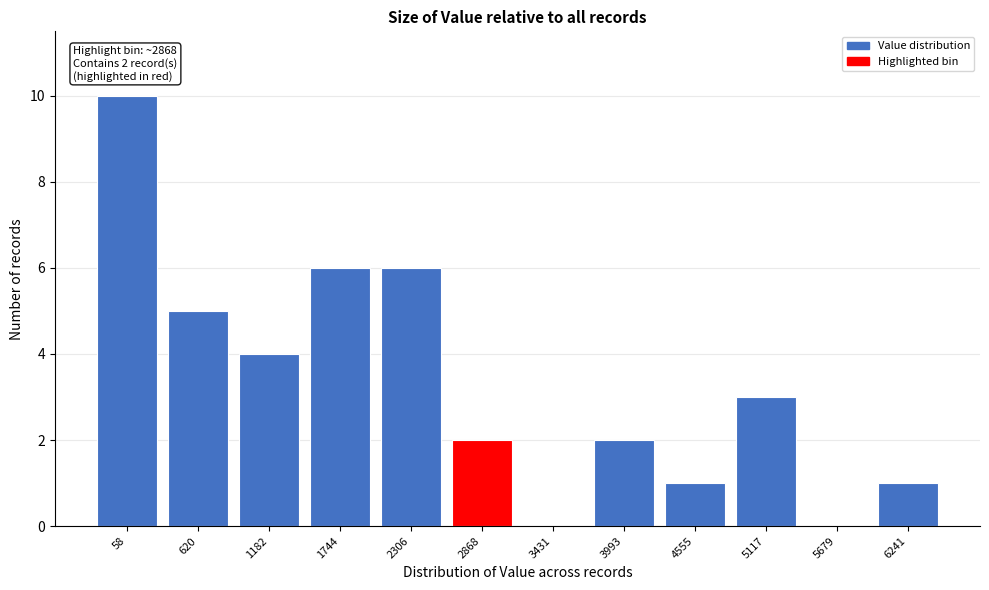

Reading left to right, list all the values displayed in this chart.

58=10	620=5	1182=4	1744=6	2306=6	2868=2	3431=0	3993=2	4555=1	5117=3	5679=0	6241=1